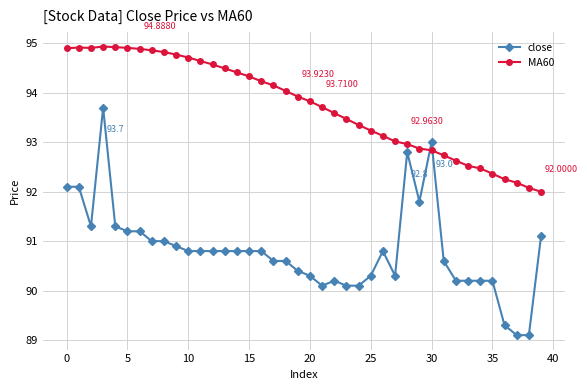

In MA60, how many points are lower than both neighbors (excluding endpoints)?

1